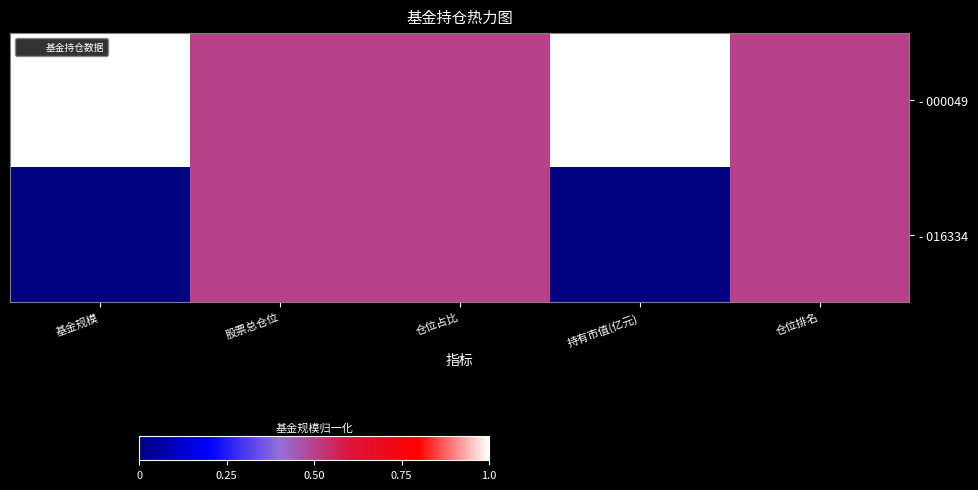

Reading left to right, what are all the values shown in this chart?

- 000049: 基金规模=1.0	股票总仓位=0.5	仓位占比=0.5	持有市值(亿元)=1.0	仓位排名=0.5
- 016334: 基金规模=0.0	股票总仓位=0.5	仓位占比=0.5	持有市值(亿元)=0.0	仓位排名=0.5